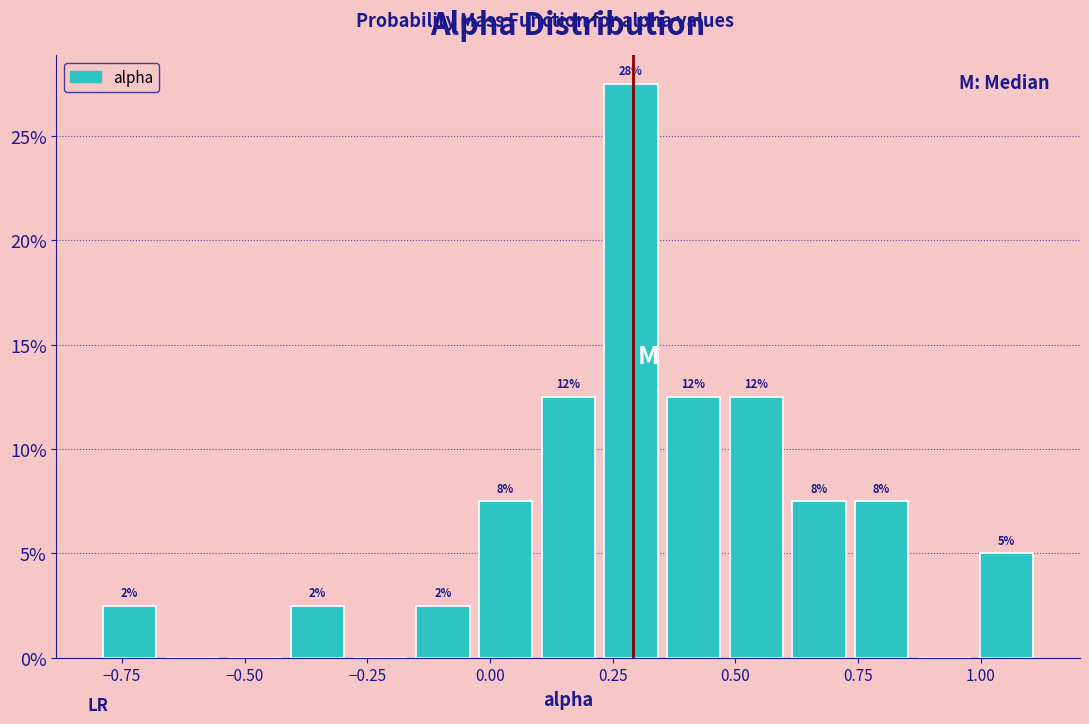

Read against the x-axis, roughly where is the centre of the tallest bar?

0.30